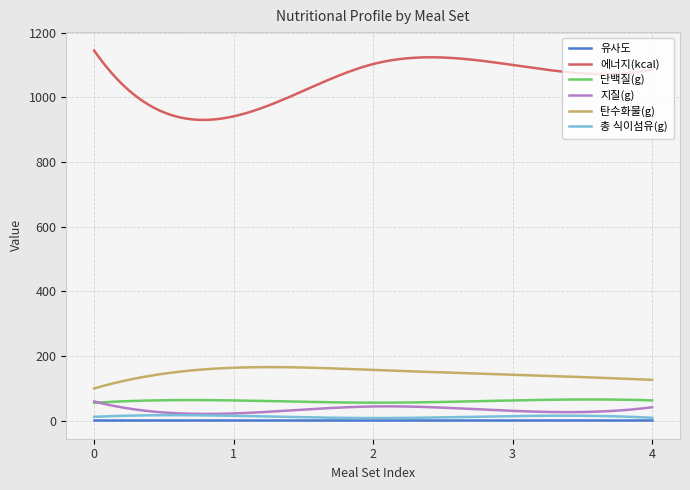

Which series has the largest range (max minus min)?

에너지(kcal)